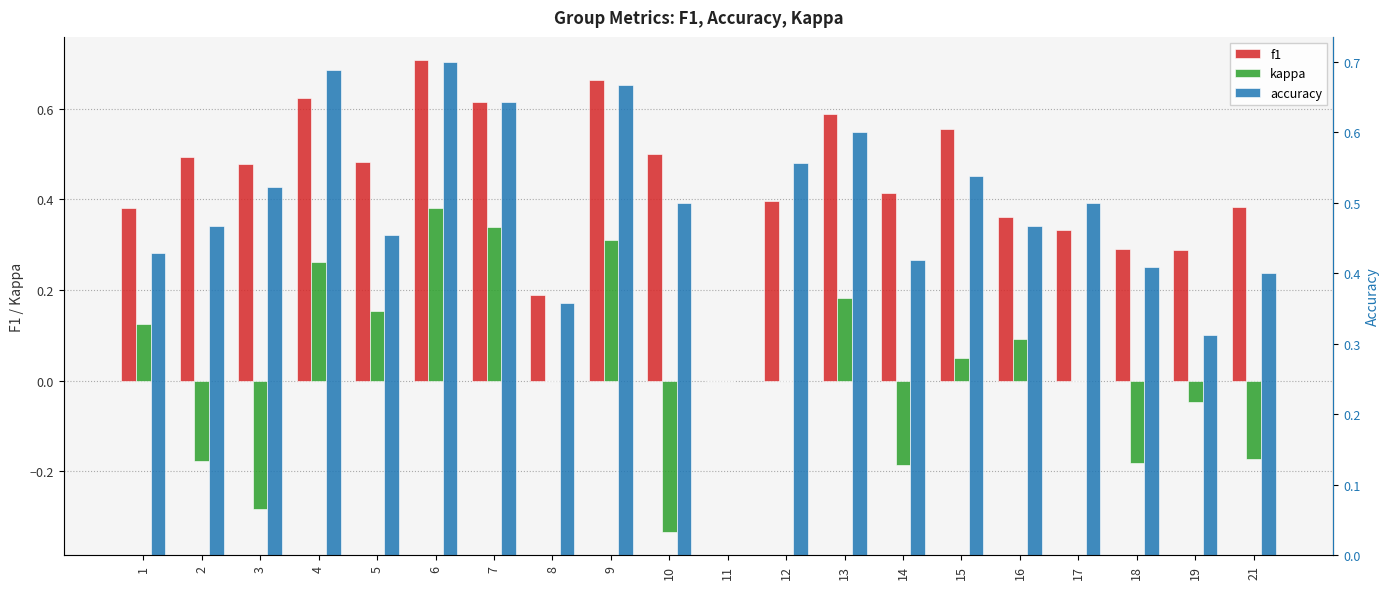

Between 18 and 7, which is larger?

7